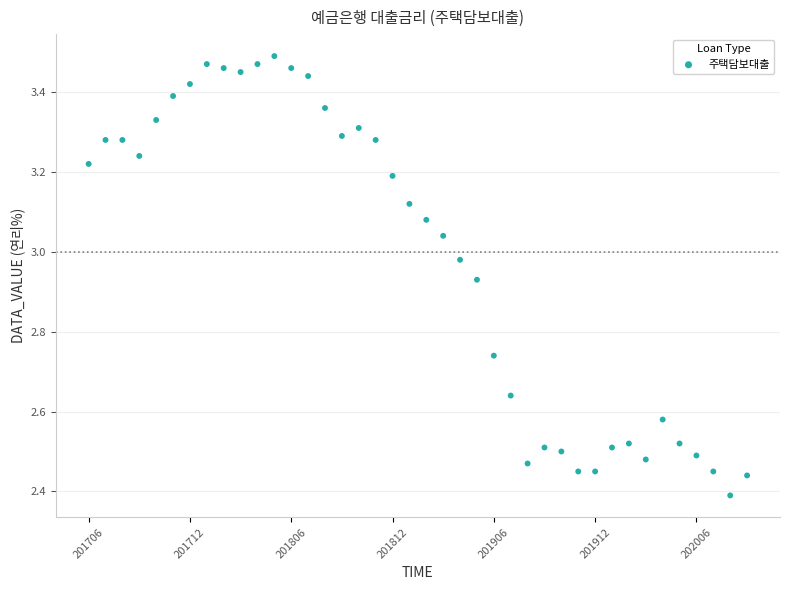

What is the range of Y values (max minus min)?

1.1